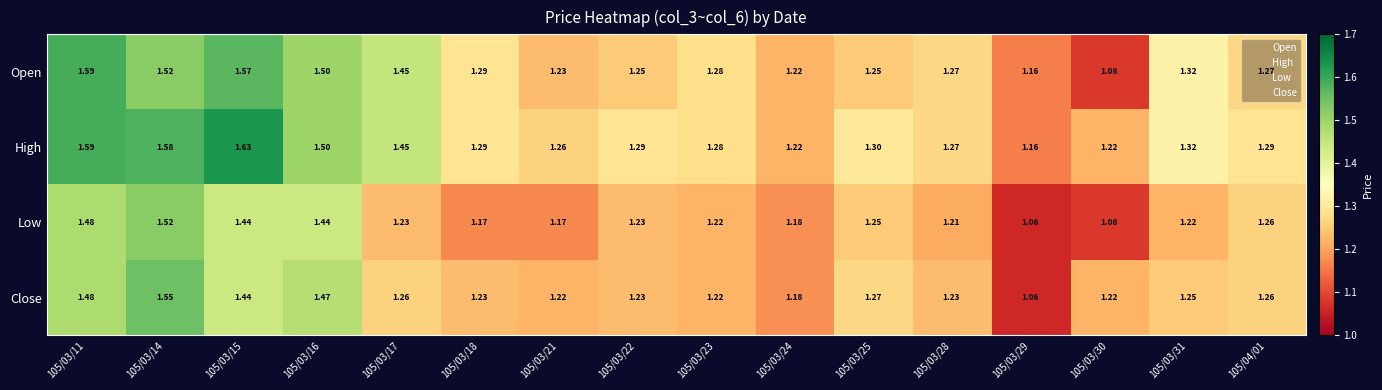

Which series has the largest range (max minus min)?

Open